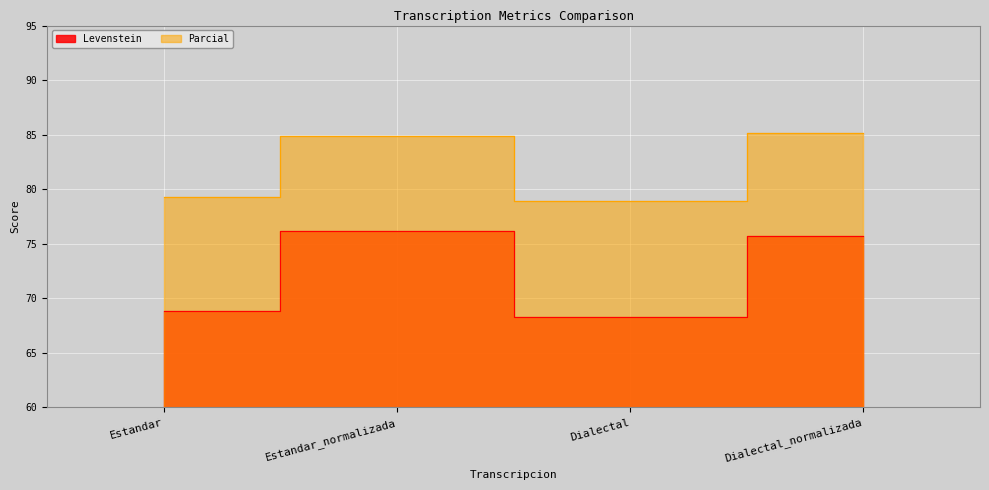

How many interior local valleys does the Parcial series have?

1